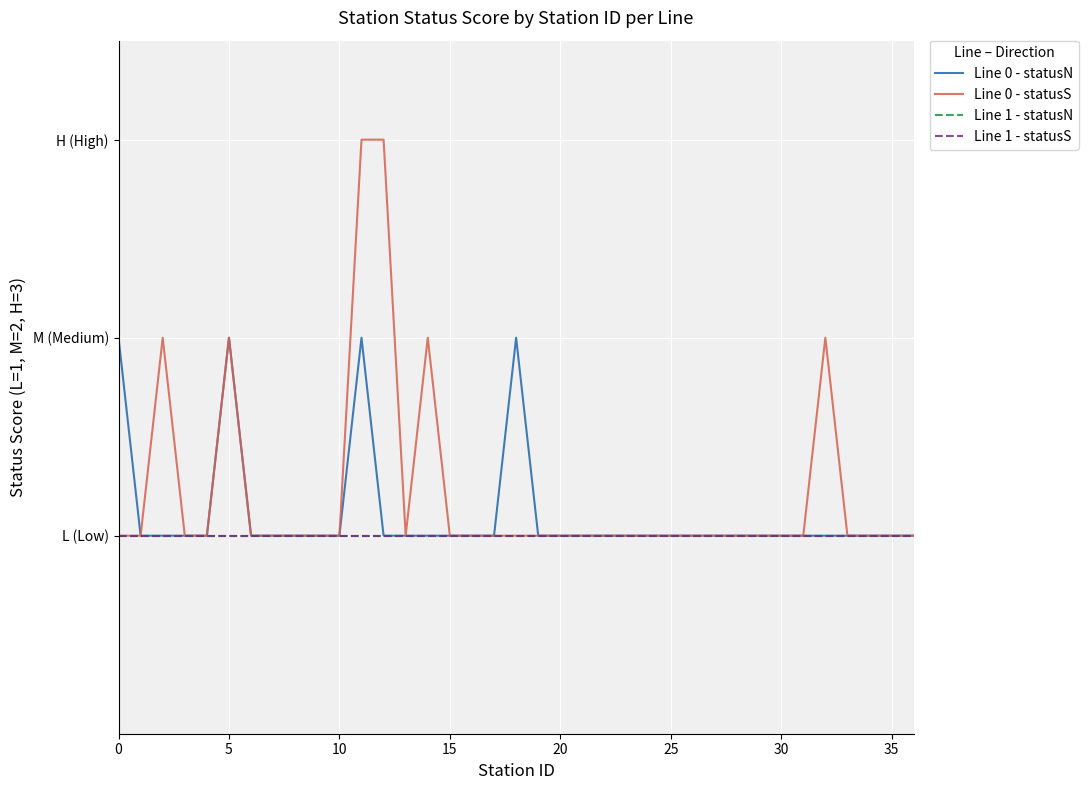

Which category has the highest value across all series?

11